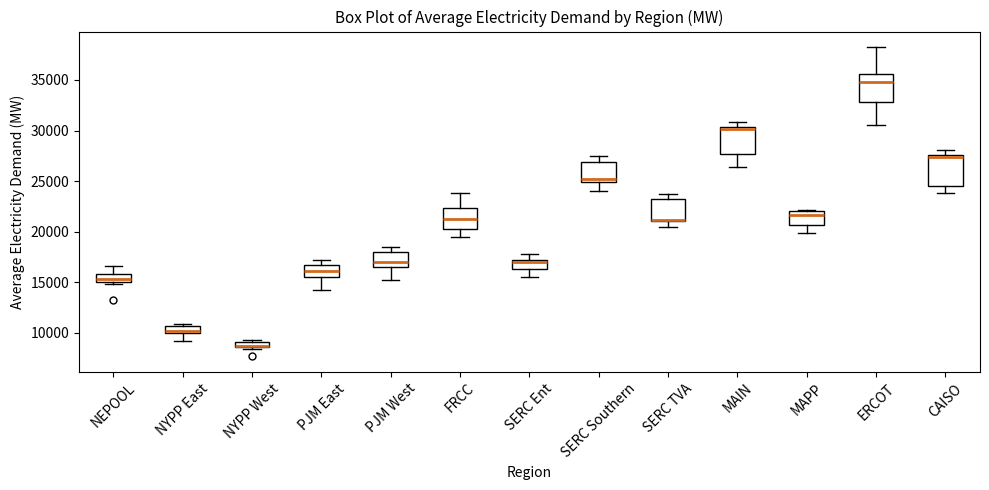

Where does the upper whisker of the box for ERCOT end on the y-axis? The values are not printed on the chart, so give them approximately, as read against the axis.

38000